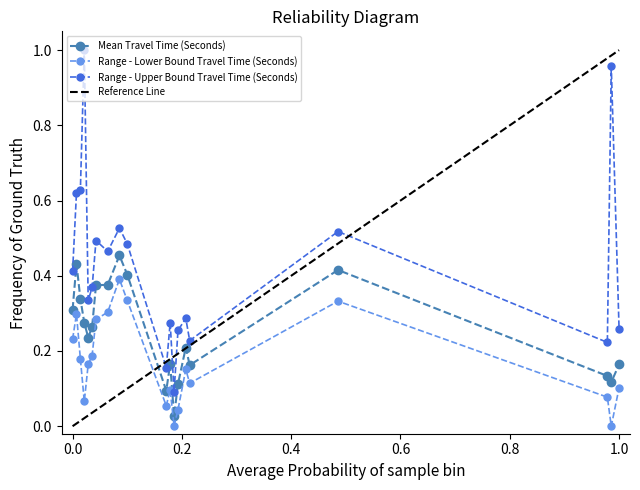

Where is the first local minimum for Mean Travel Time (Seconds)?

6